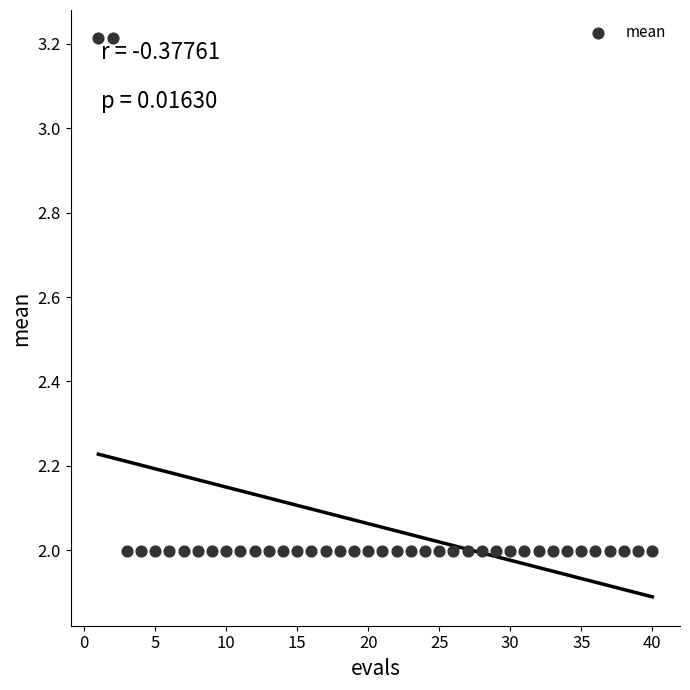

What is the range of X values (max minus min)?

39.0